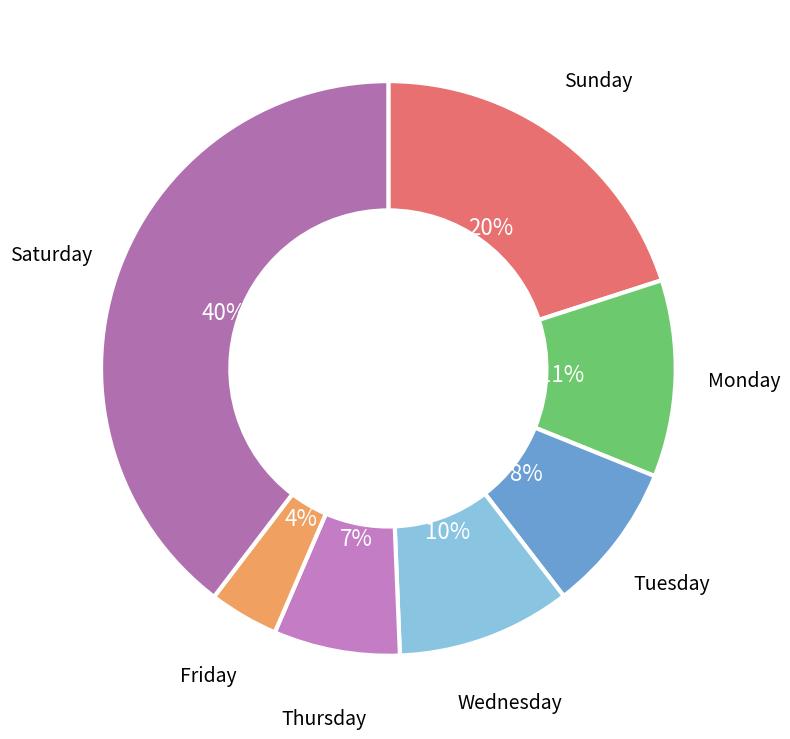

How many segments does this pie chart have?

7